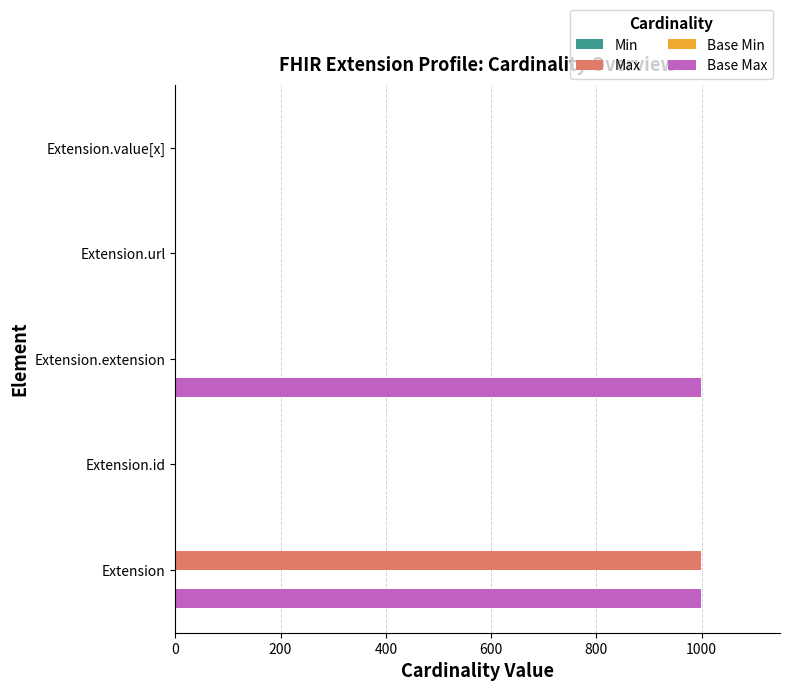

True or false: Max has a value of 604 at Extension.extension.

False